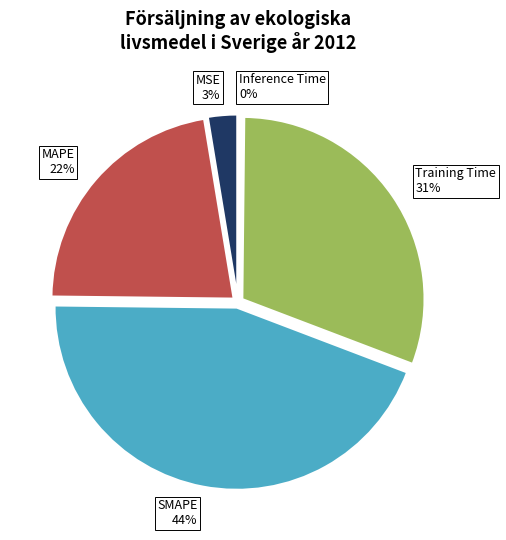

Which slice is the largest?

SMAPE